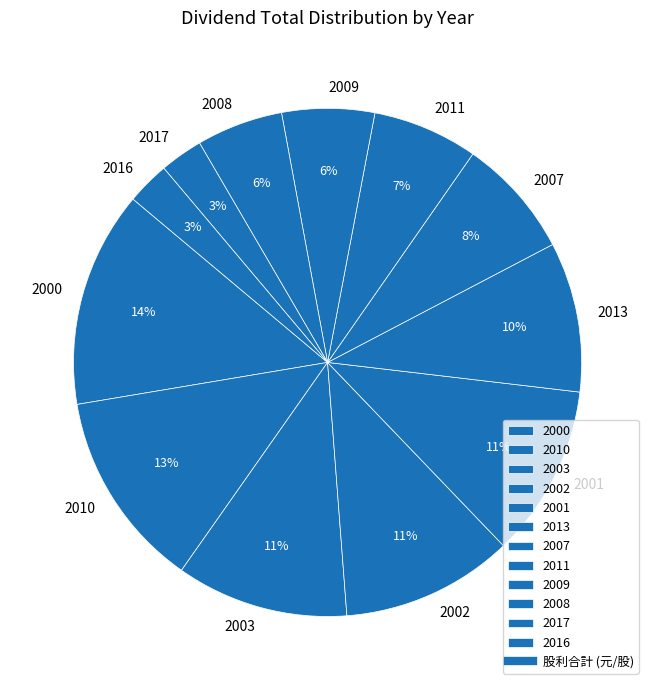

Which has a higher value, 2016 or 2011?

2011